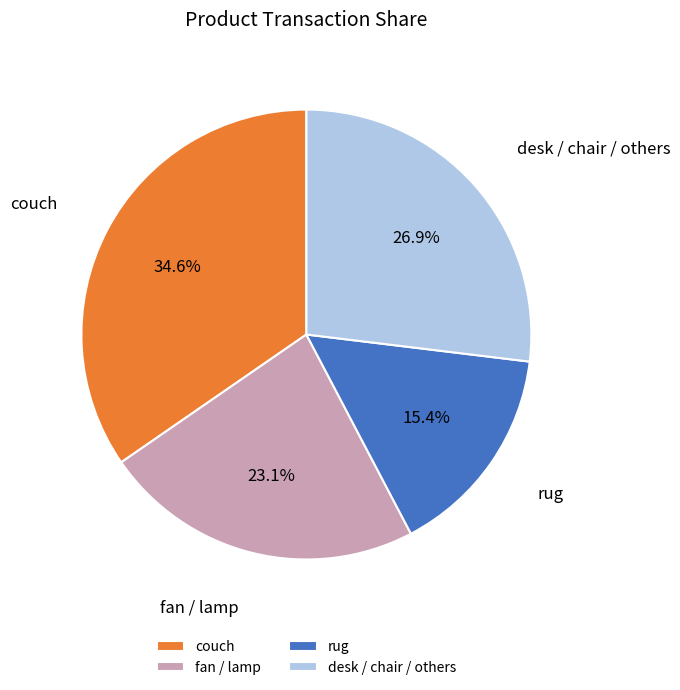

What is the largest slice in the pie chart?

couch